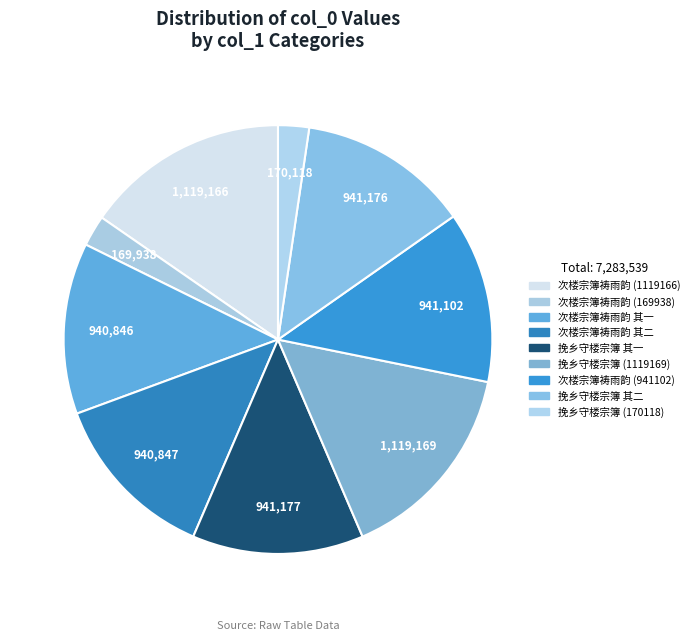

To the nearest percent, what is the combined percentage of 挽乡守楼宗簿 (1119169) and 次楼宗簿祷雨韵 (169938)?

18%